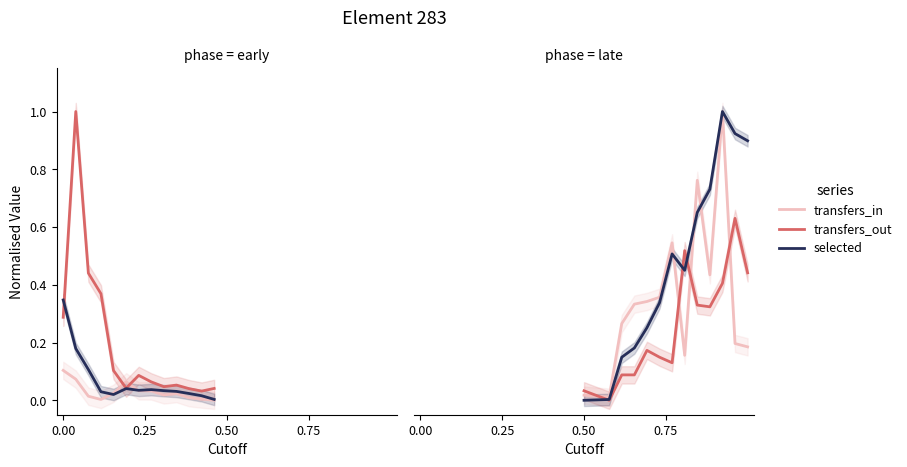

How many intersections are there between transfers_out and transfers_in?

4